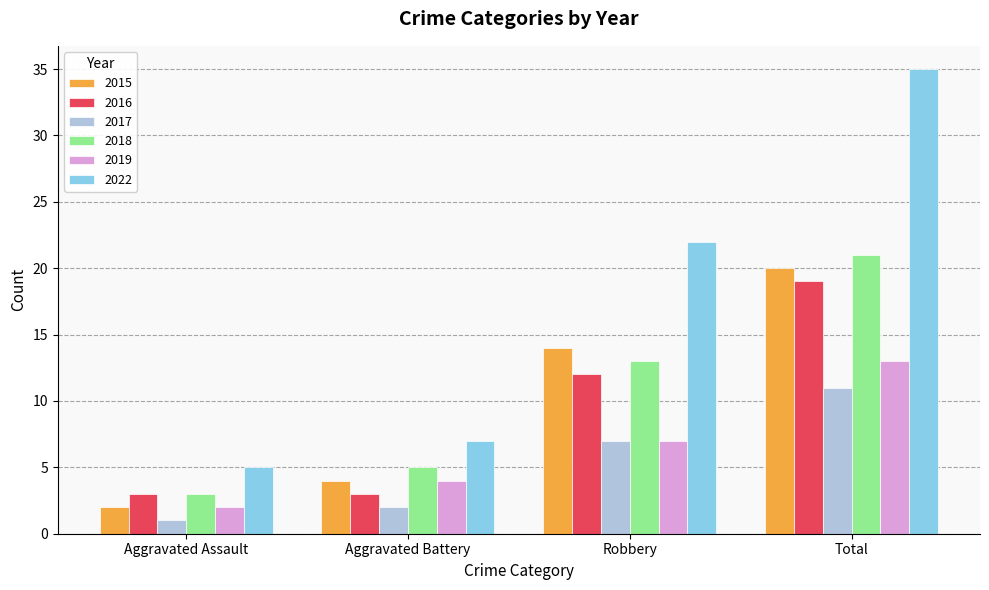

Is the value of 2017 at Aggravated Assault greater than the value of 2016 at Robbery?

No